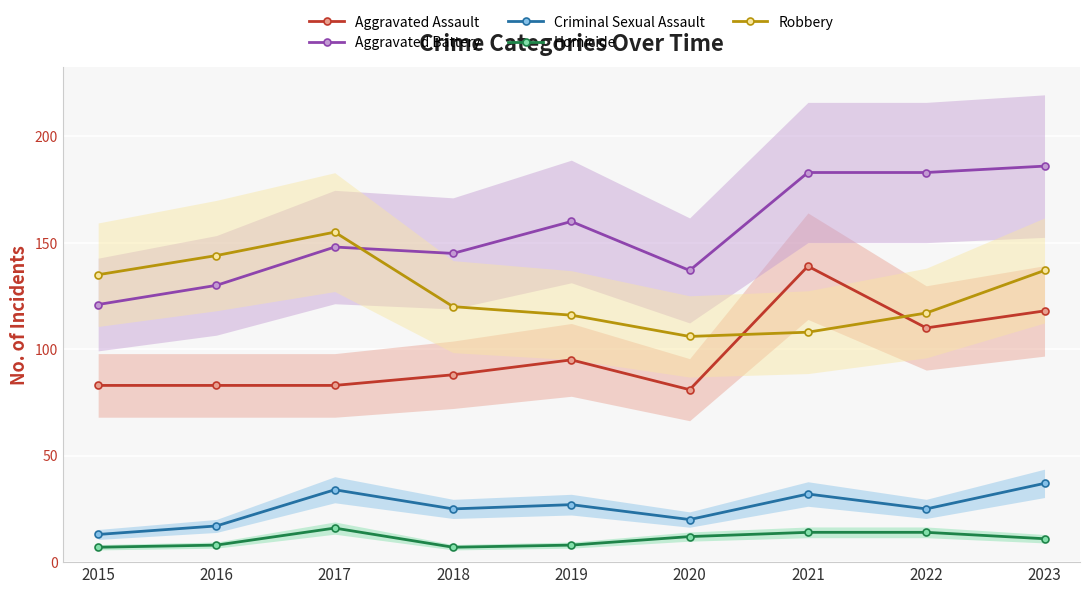

At how many categories does at least one series exceed 144?

6